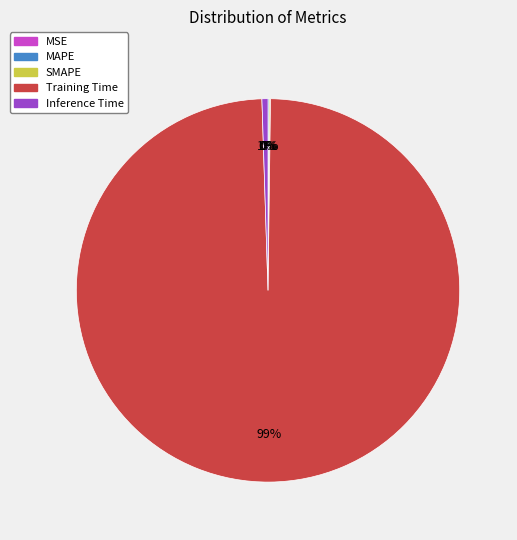

Is it true that Inference Time is 7% of the pie?

False